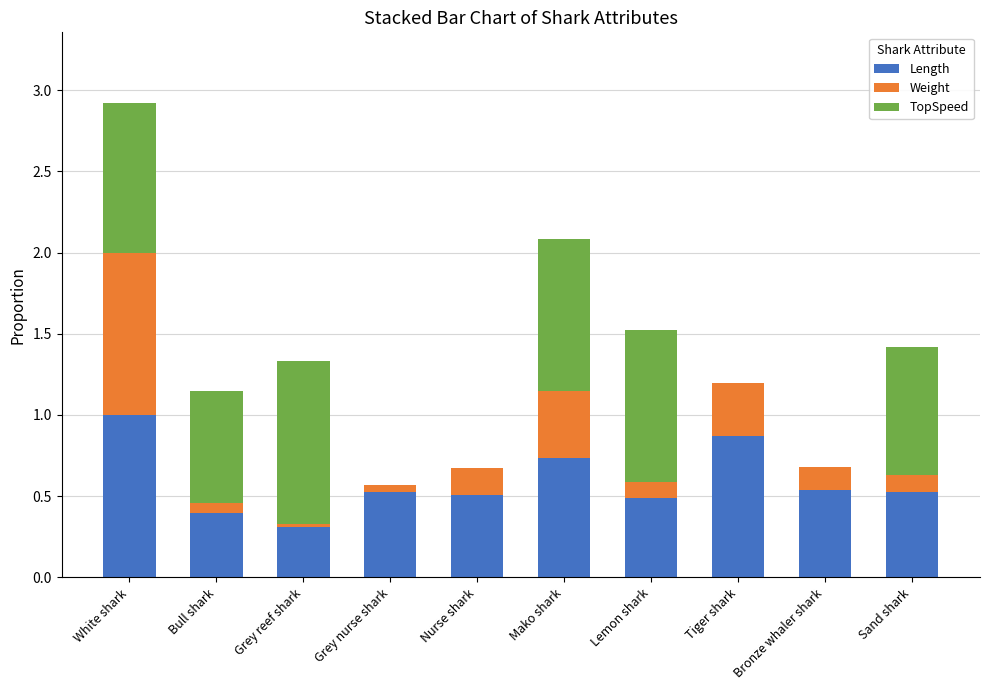

At which category is the sum across all series the highest?

White shark